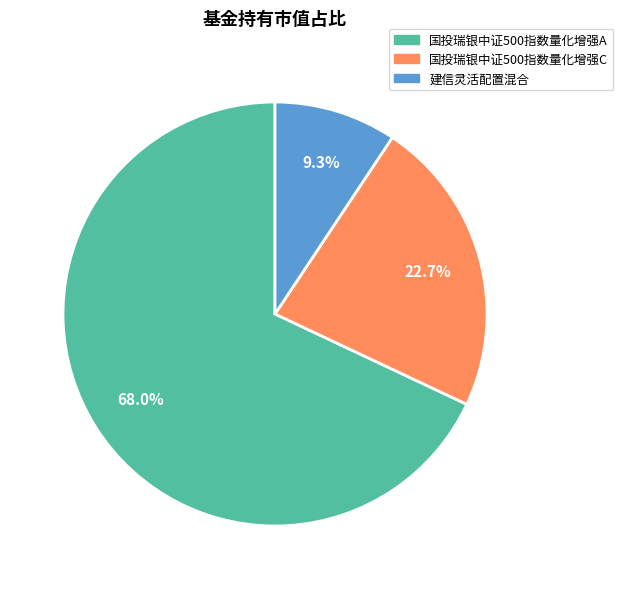

Is 国投瑞银中证500指数量化增强A the majority of the pie?

Yes